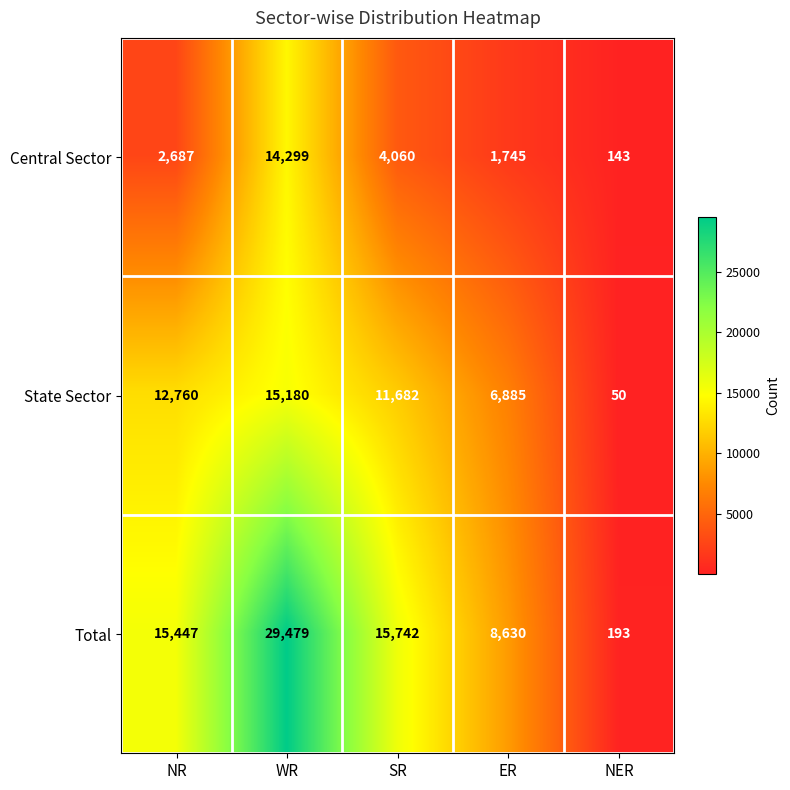

Which series changed the most between WR and NER?

Total